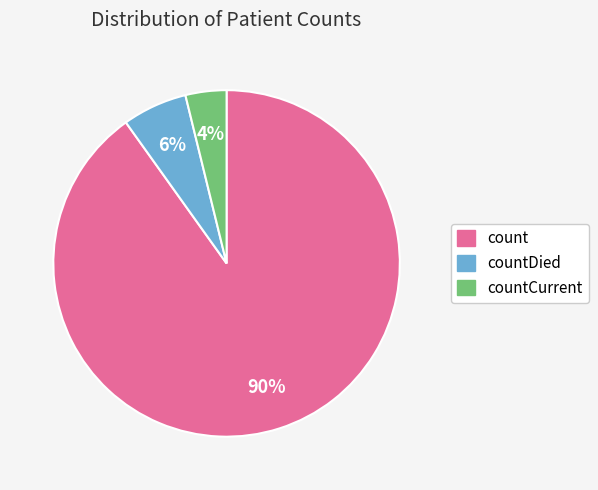

To the nearest percent, what is the average slice percentage?

33%